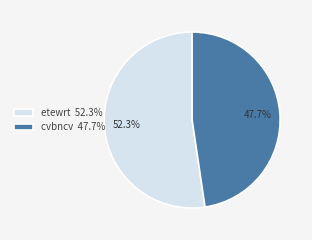

What percentage is NOT represented by etewrt?

47.7%